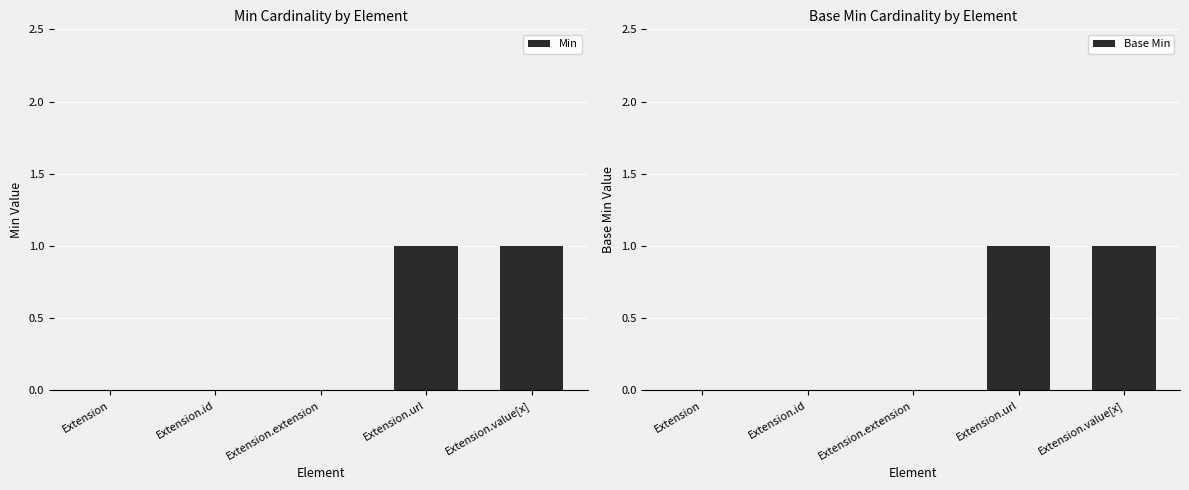

The value of Min at Extension.extension is 0. True or false?

True